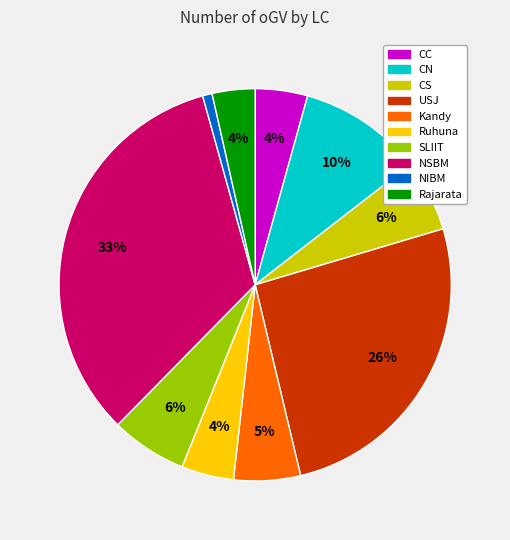

Is the sum of SLIIT and Rajarata greater than half?

No